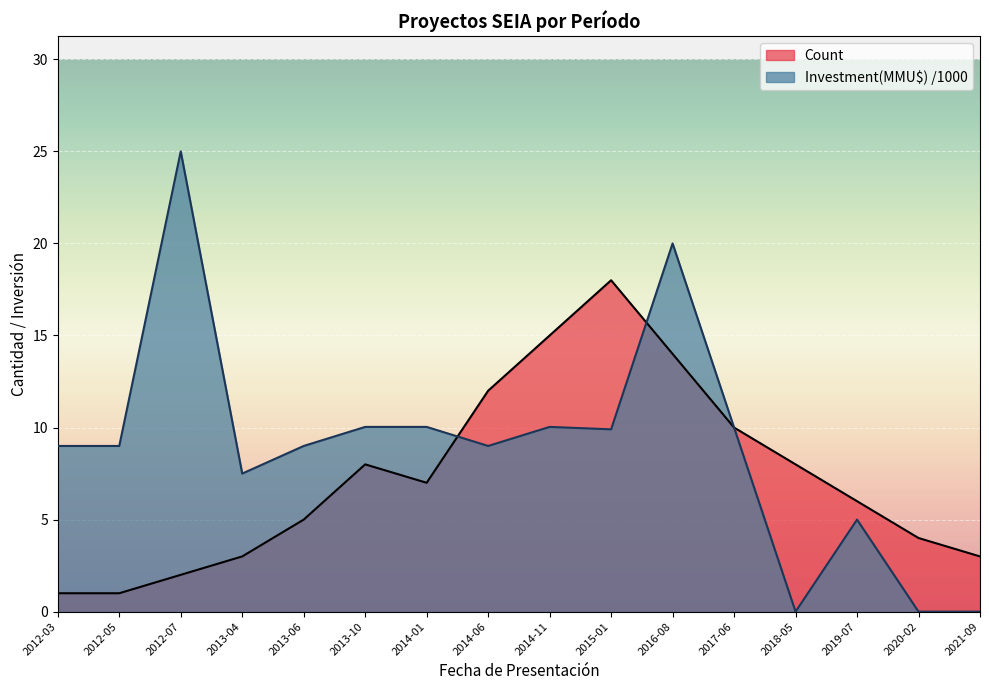

Reading left to right, extract all data points from this chart.

Count: 2012-03=1.0	2012-05=1.0	2012-07=2.0	2013-04=3.0	2013-06=5.0	2013-10=8.0	2014-01=7.0	2014-06=12.0	2014-11=15.0	2015-01=18.0	2016-08=14.0	2017-06=10.0	2018-05=8.0	2019-07=6.0	2020-02=4.0	2021-09=3.0
Investment(MMU$): 2012-03=9.0	2012-05=9.0	2012-07=25.0	2013-04=7.5	2013-06=9.0	2013-10=10.0	2014-01=10.0	2014-06=9.0	2014-11=10.0	2015-01=9.9	2016-08=20.0	2017-06=10.0	2018-05=0.0	2019-07=5.0	2020-02=0.0	2021-09=0.0